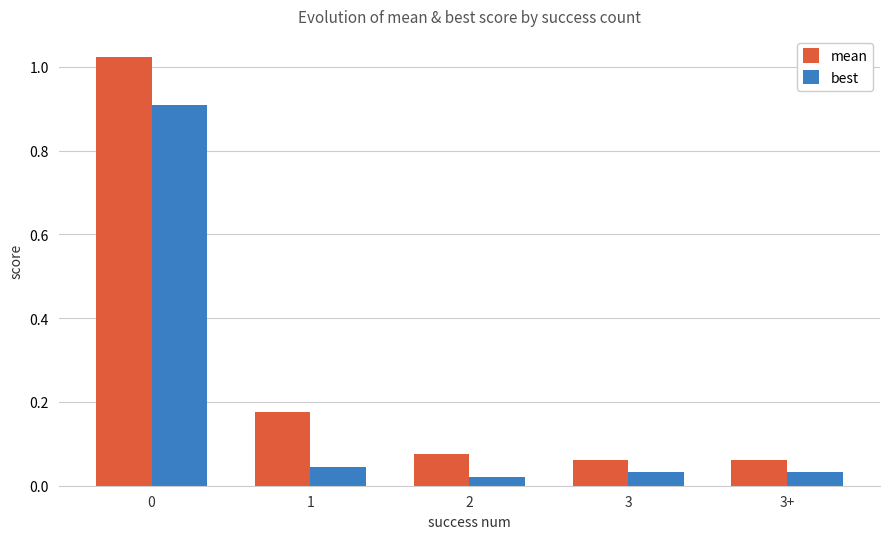

List the series in order of their peak value, highest first.

mean, best